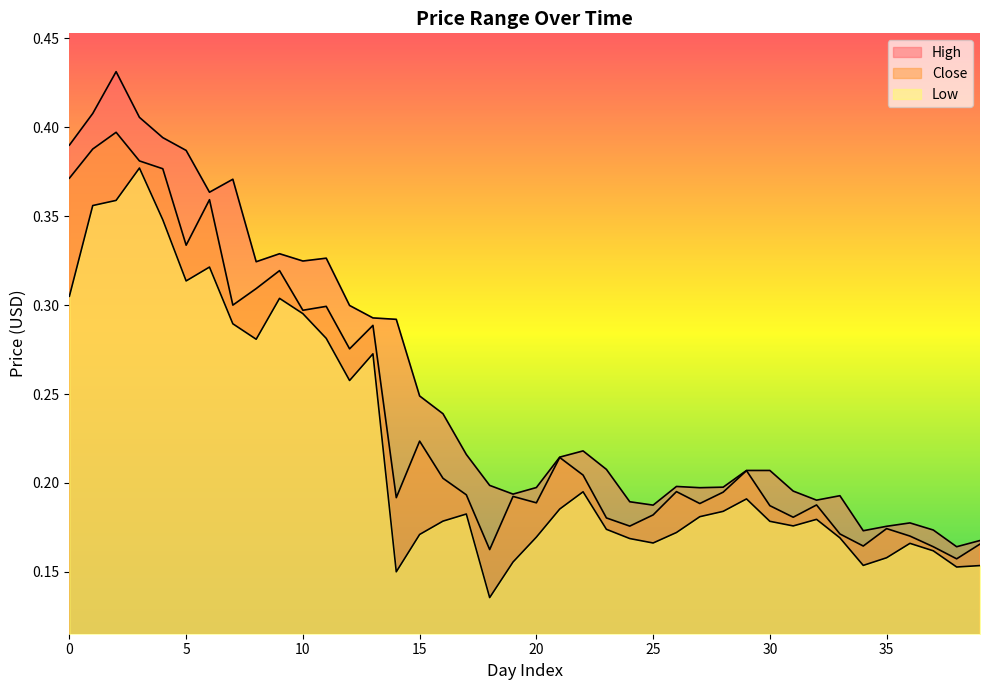

Which has a higher value, 5 or 6?

5